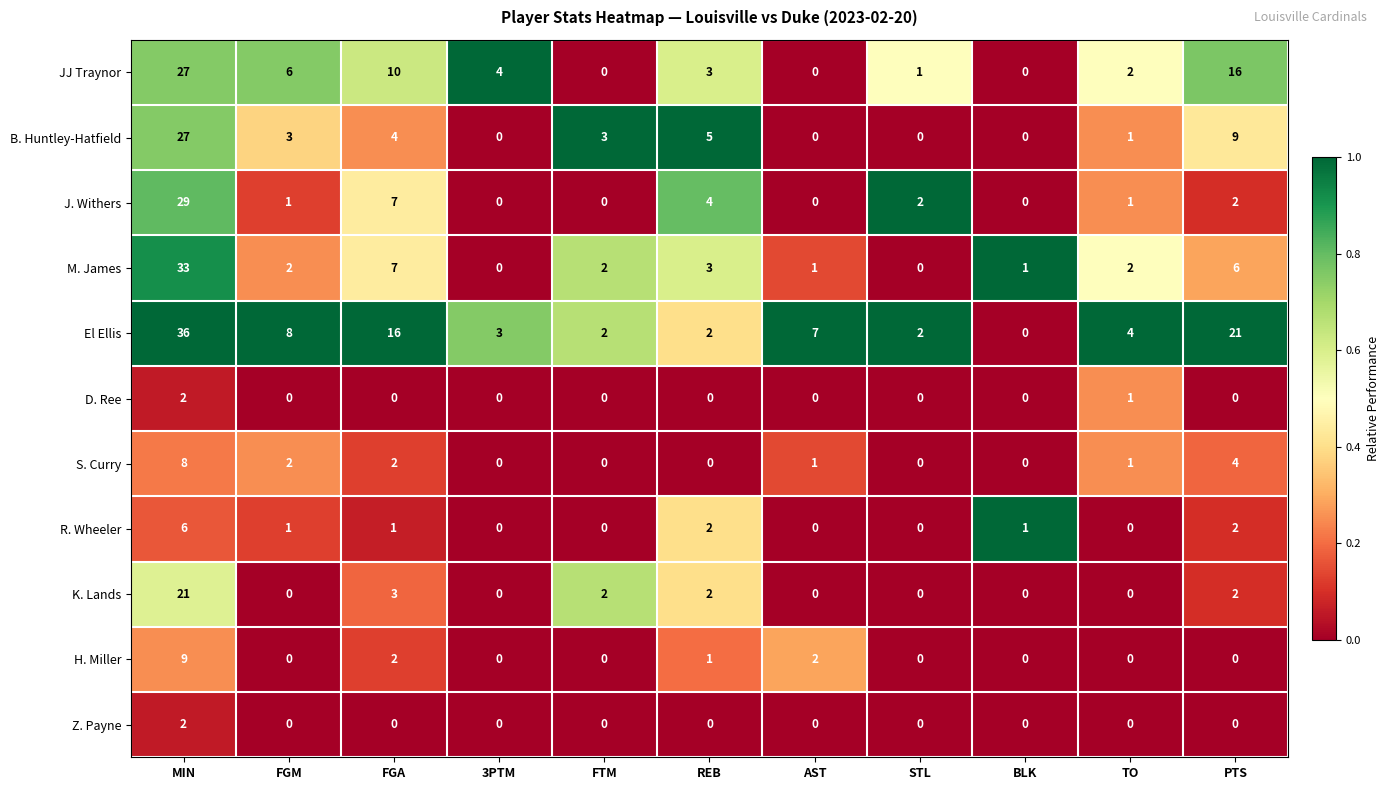

Which series changed the most between 3PTM and STL?

JJ Traynor